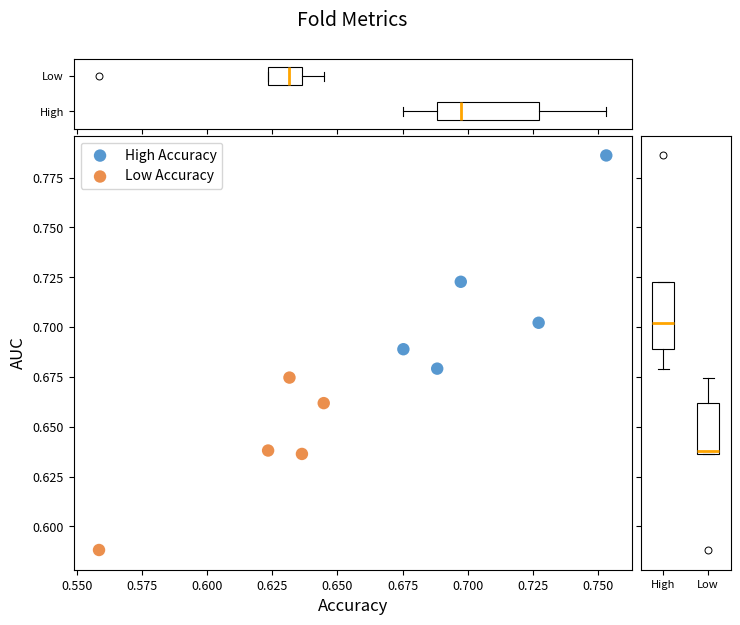

Which series reaches the maximum Y coordinate?

High Accuracy